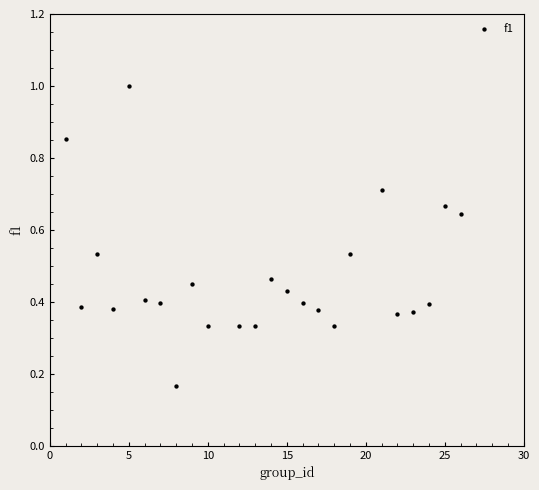

What is the range of Y values (max minus min)?

0.8